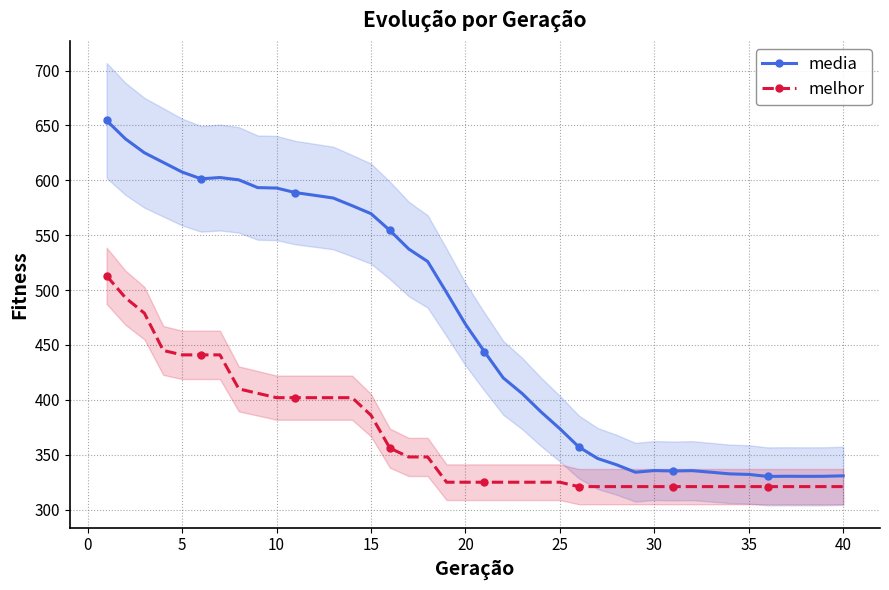

True or false: melhor and media cross at least once.

False